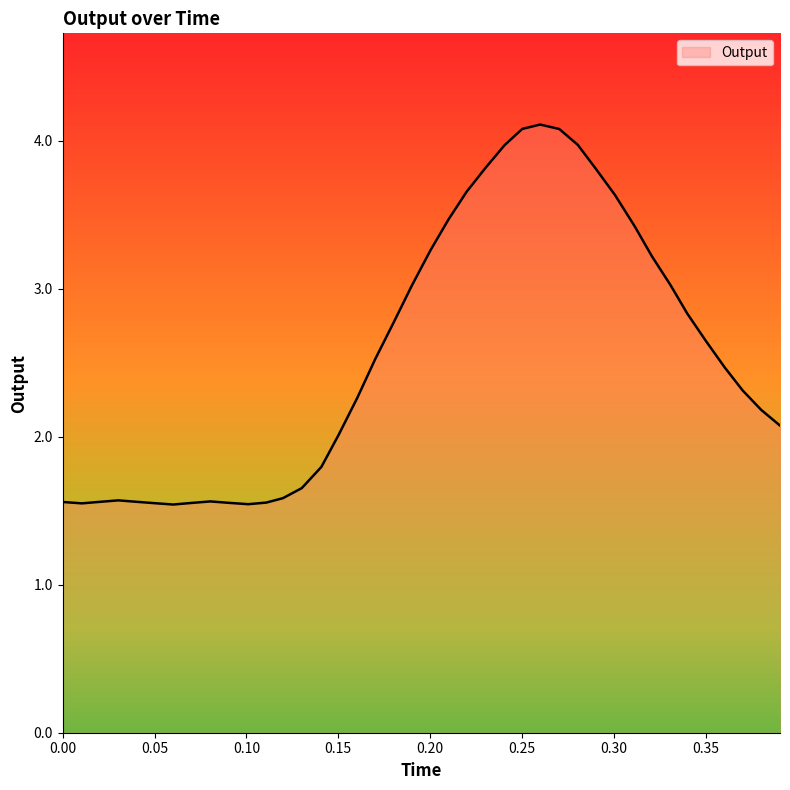

How many lines are shown in the chart?

1